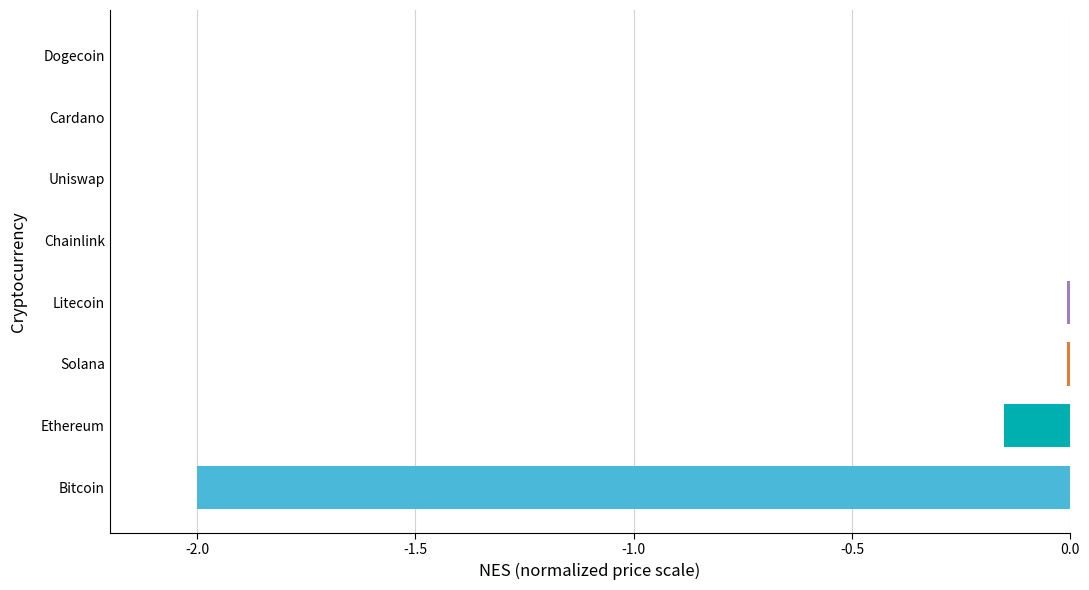

Where is the data nearest to the value -1?

Ethereum